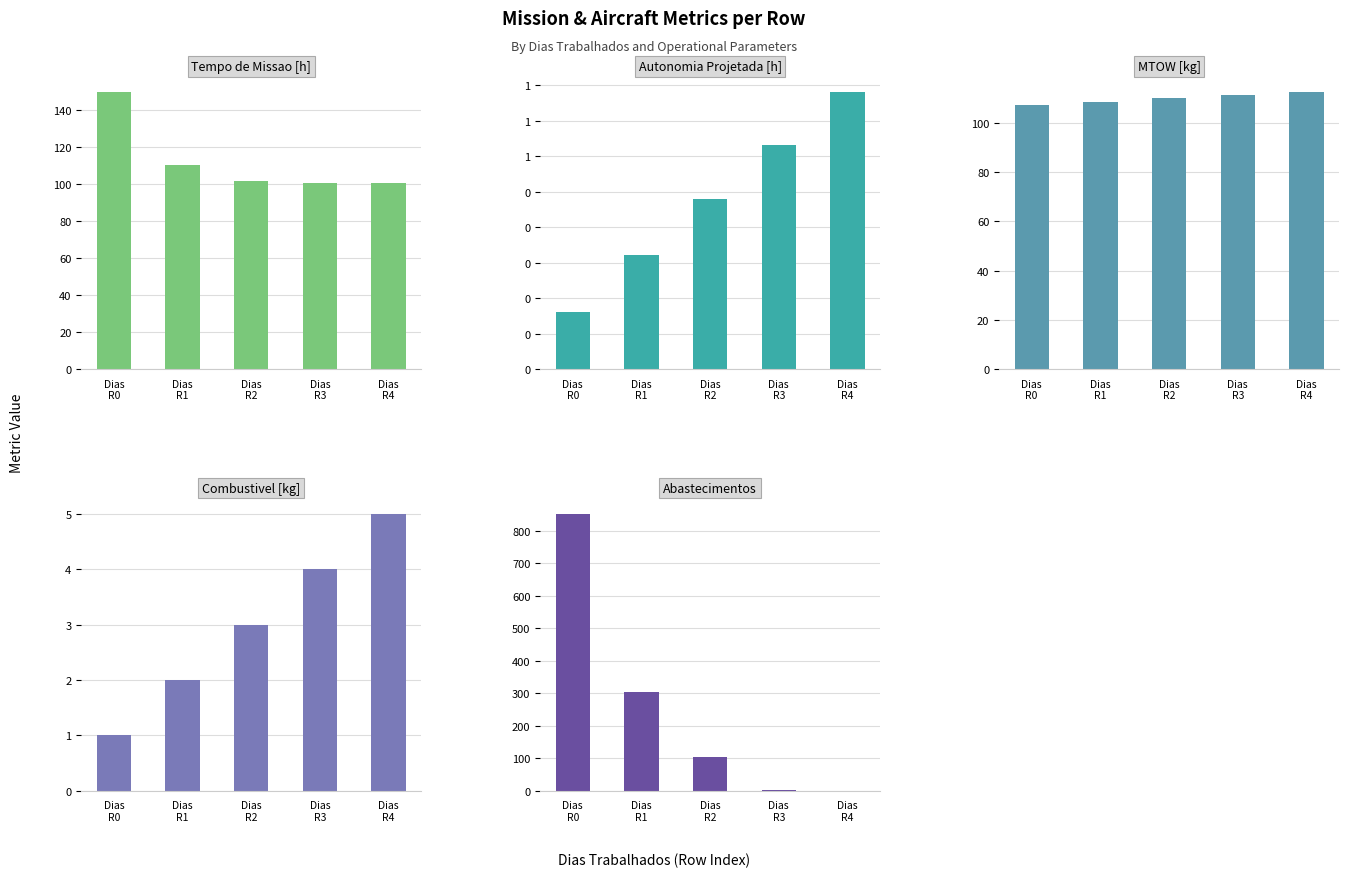

Which category has the lowest value in the MTOW [kg] series?

Dias
R0